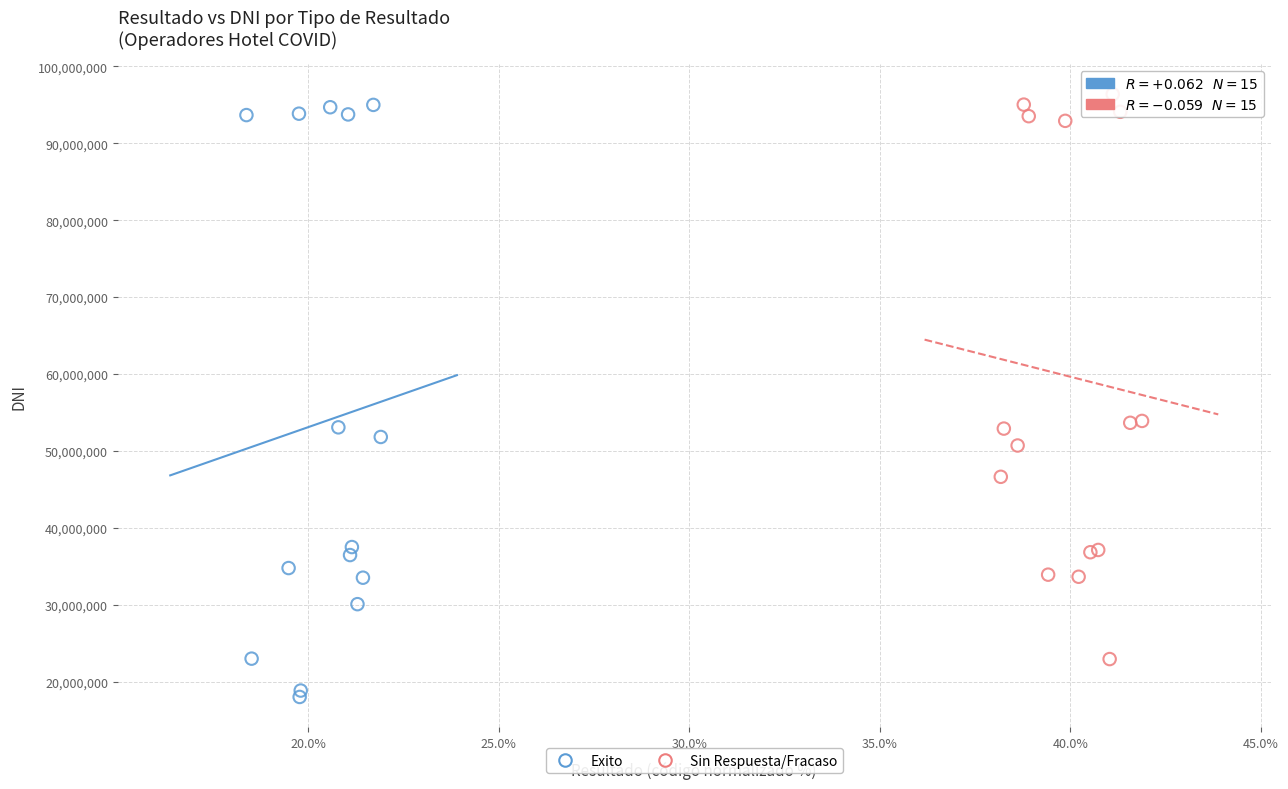

Which series reaches the minimum Y coordinate?

Exito